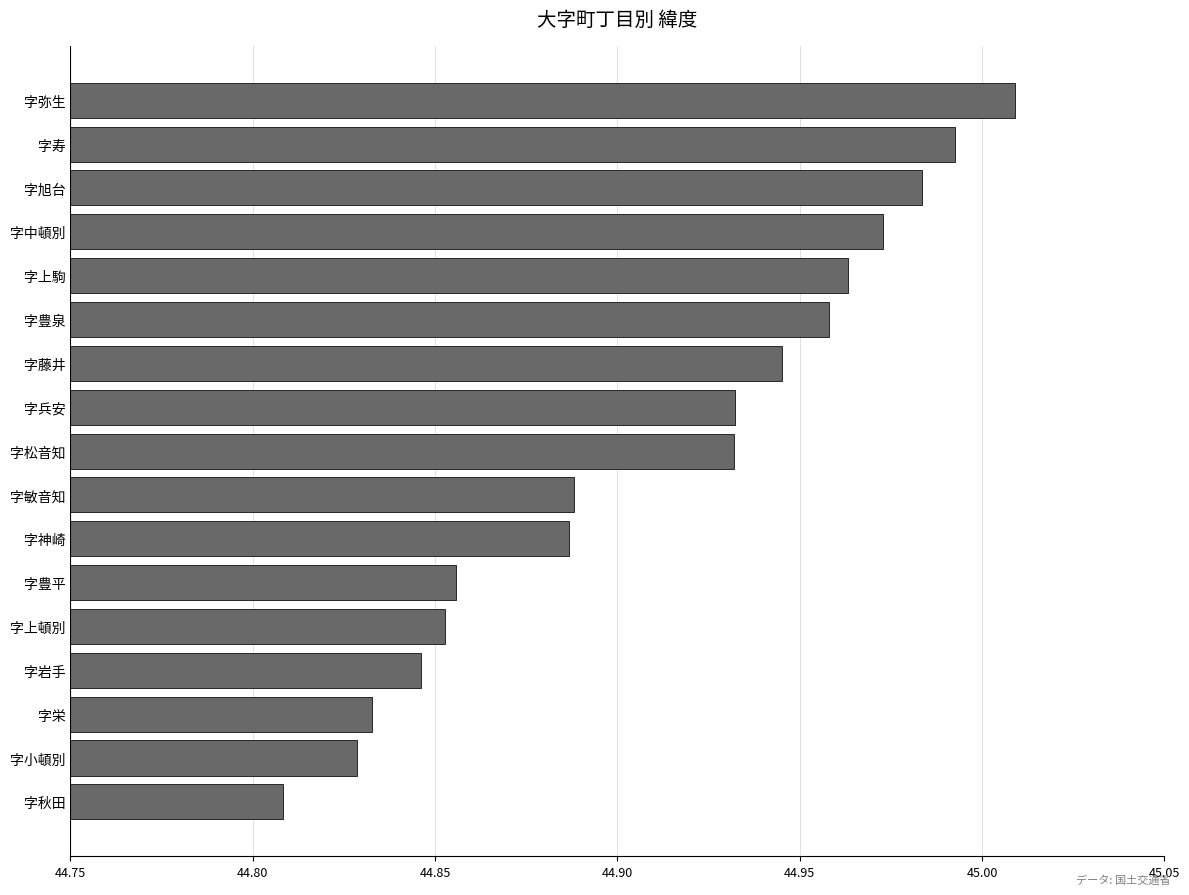

The chart shows a value of 62.9 at 字秋田. True or false?

False